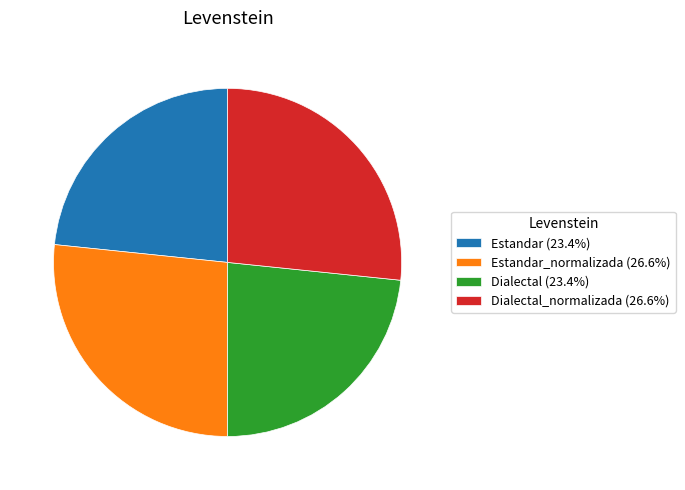

Approximately how many times larger is the value at Dialectal (23.4%) compared to Dialectal_normalizada (26.6%)?

0.9